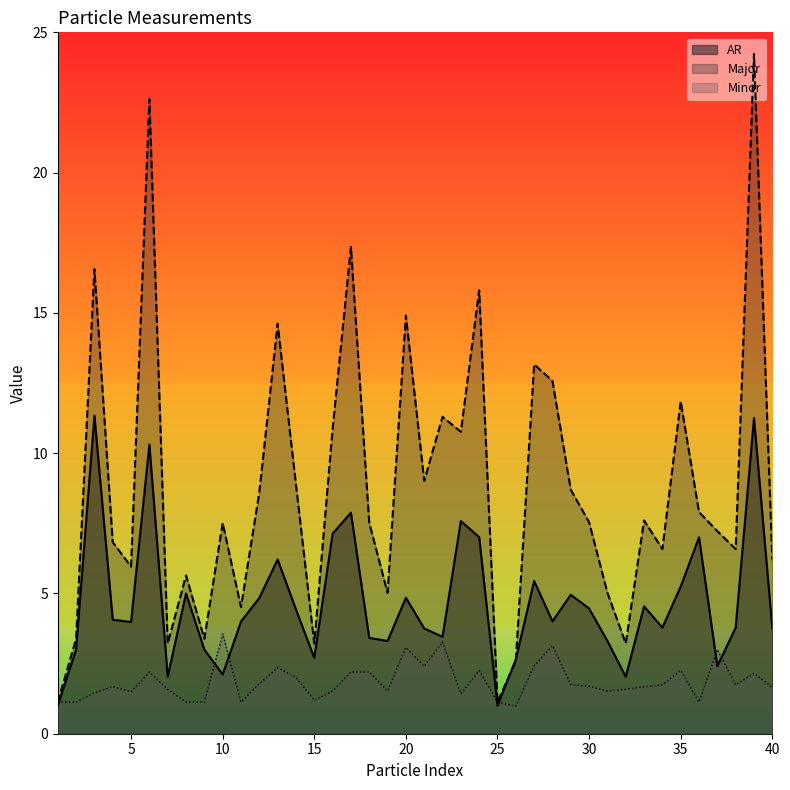

How many times do Minor and AR cross each other?

7